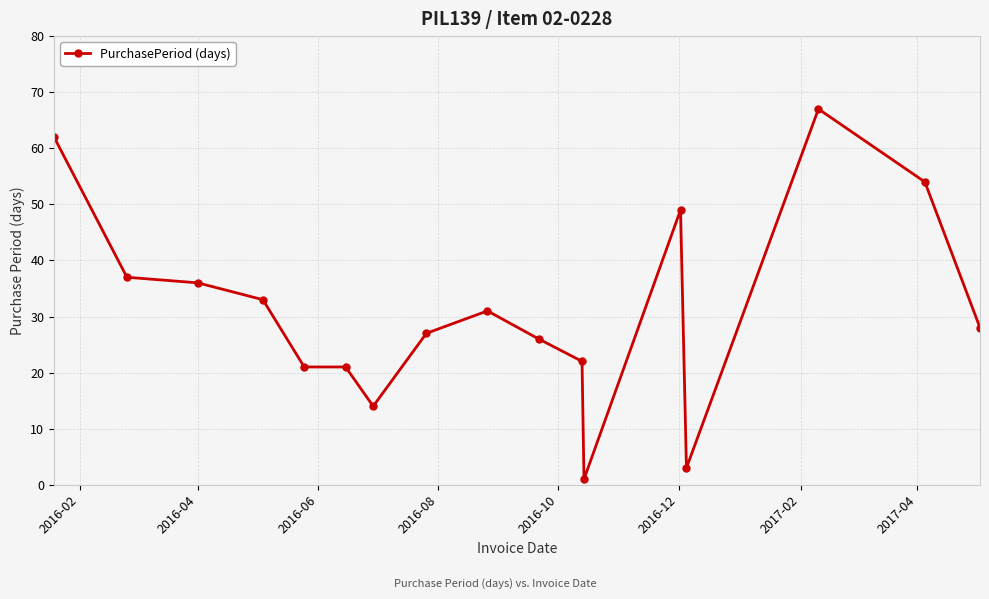

What is the value of the 8th point from the left?

27